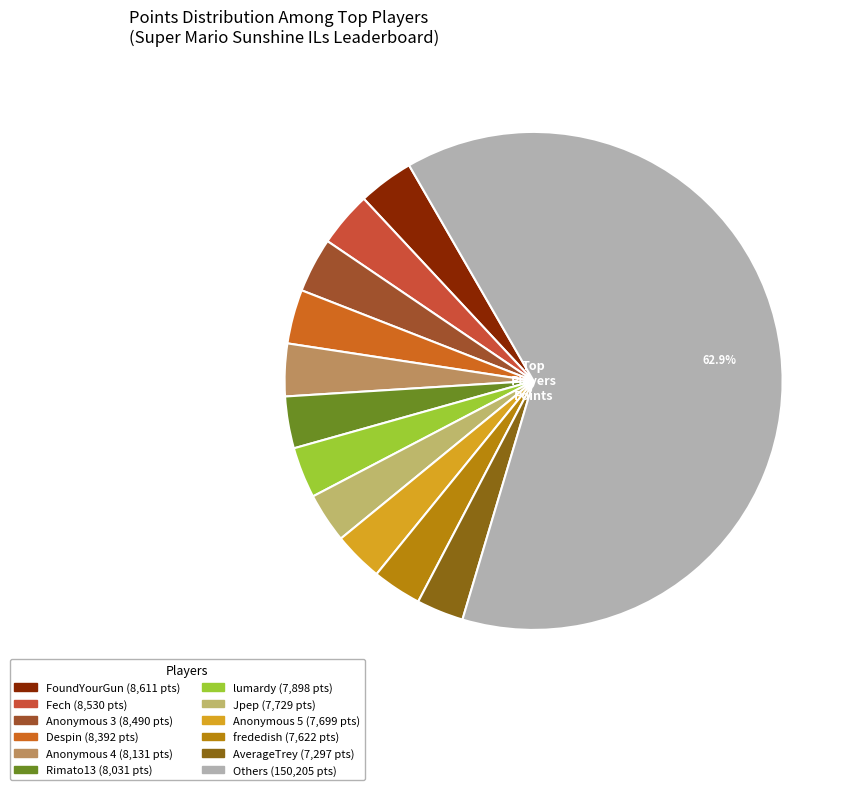

How many slices are in this pie chart?

12